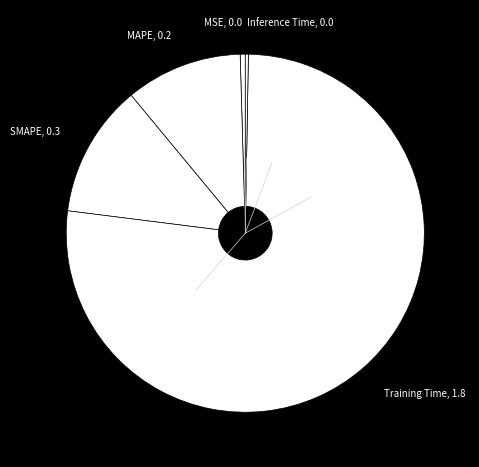

Which has a higher value, MSE, 0.0 or Training Time, 1.8?

Training Time, 1.8